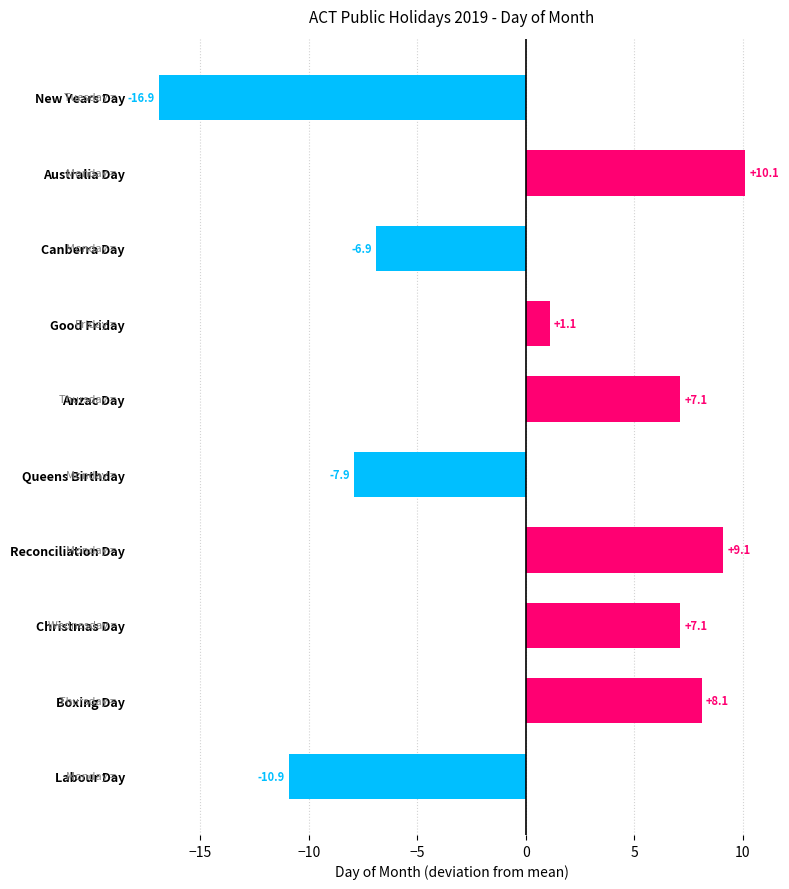

What is the value of the 4th bar from the top?

1.1